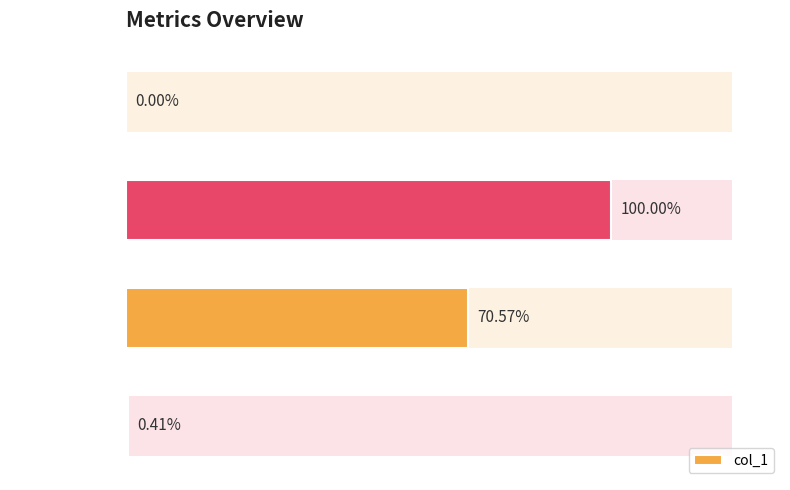

How many bars are there in total?

4